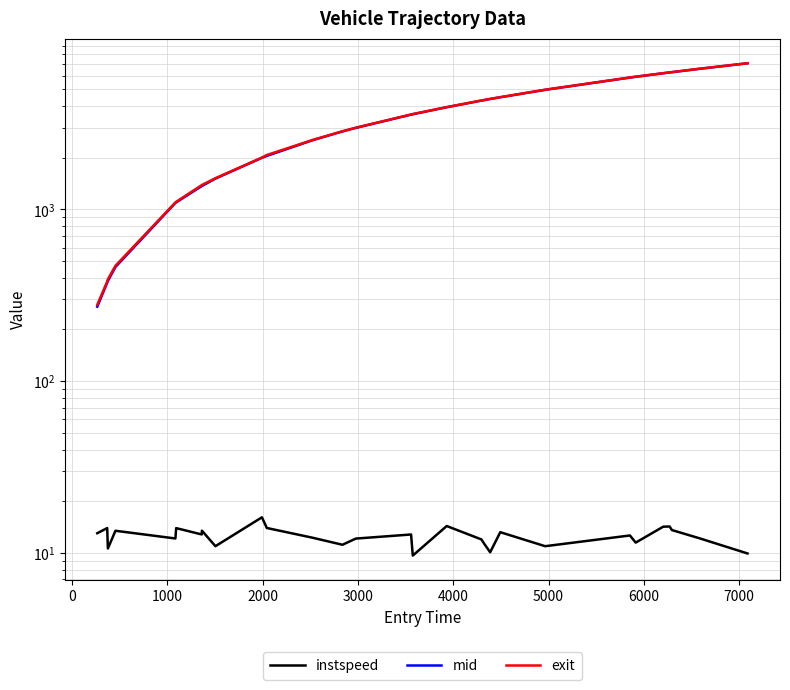

What is the sum of all instspeed values?

362.3